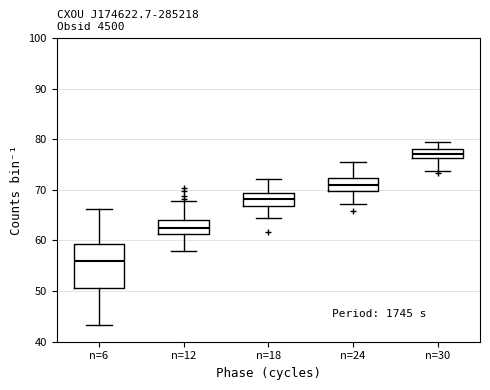

Which box's median line is the lowest?

n=6